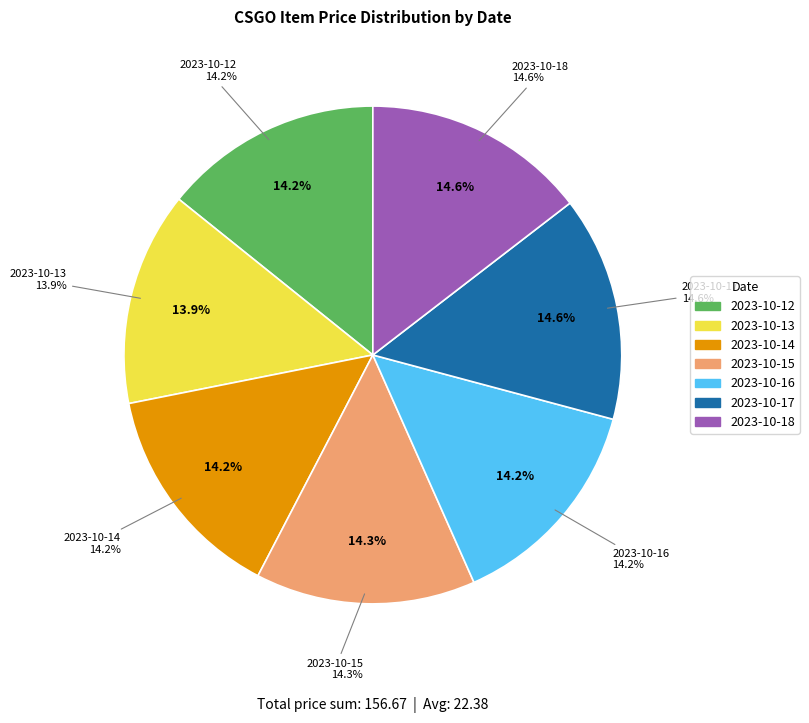

Which has a higher value, 2023-10-18 or 2023-10-14?

2023-10-18